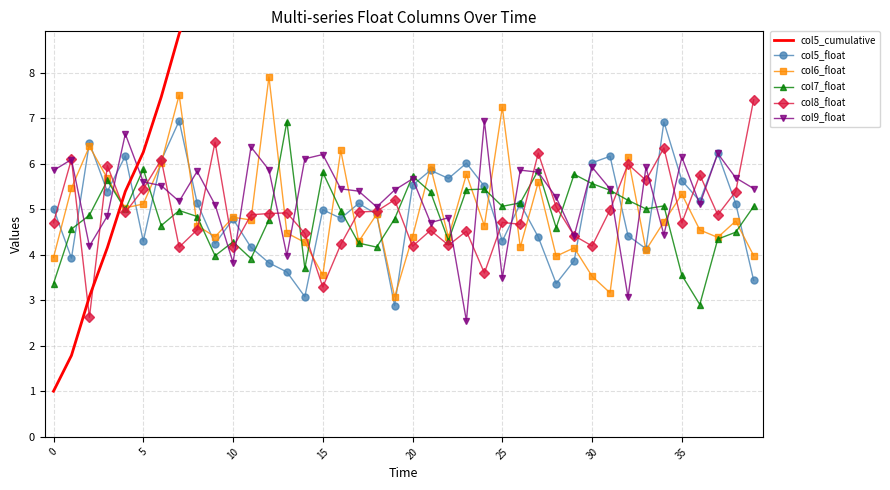

What is the sum of the col8_float values at 20 and 25?

8.9